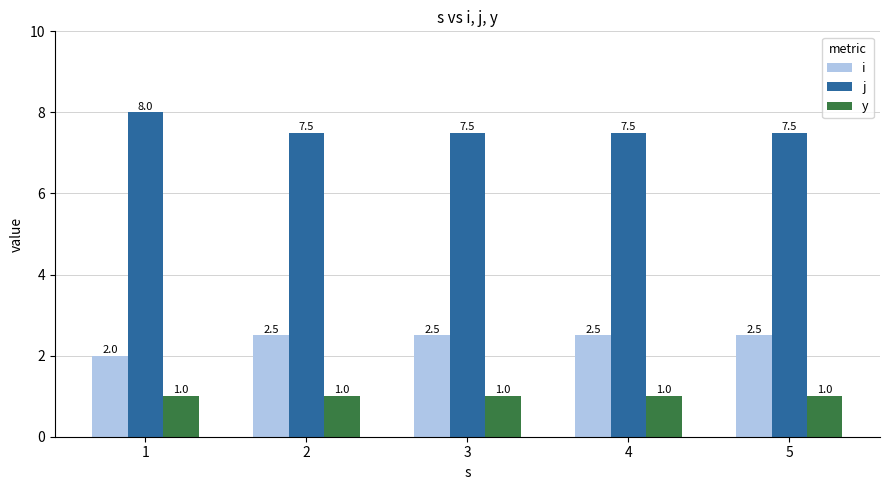

List the series in order of their peak value, lowest first.

y, i, j